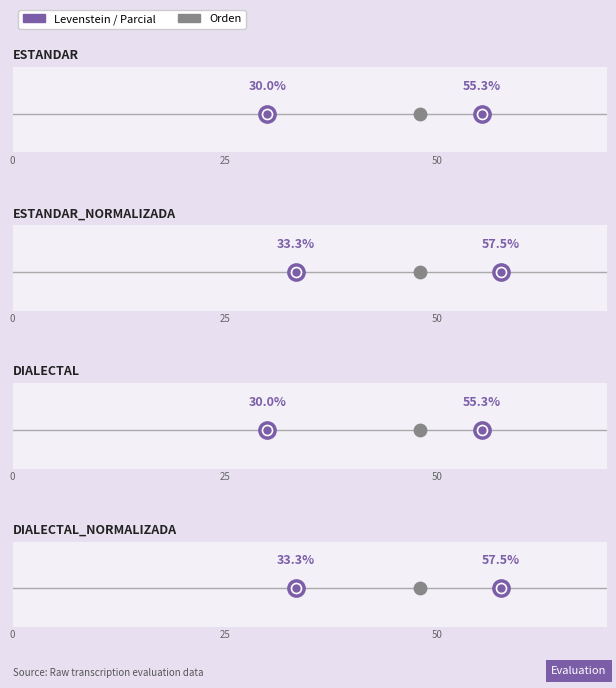

At which category is the sum across all series the highest?

Estandar_normalizada